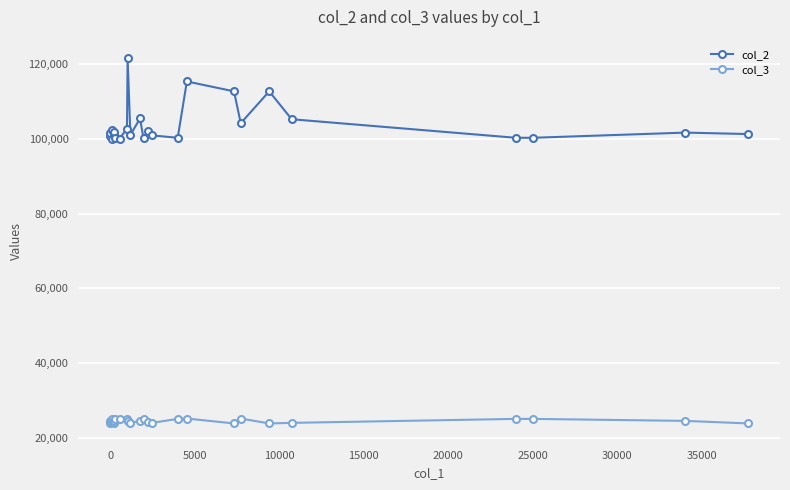

True or false: col_2 and col_3 cross at least once.

False